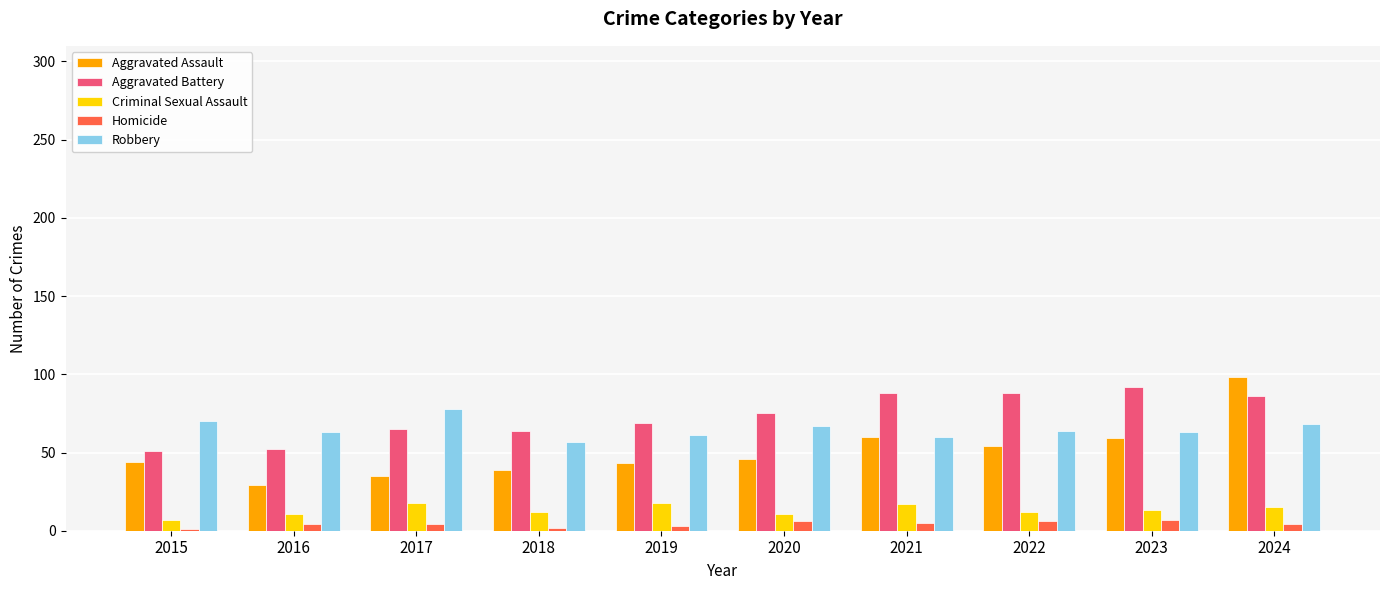

Is the value of Aggravated Battery at 2018 greater than the value of Homicide at 2024?

Yes